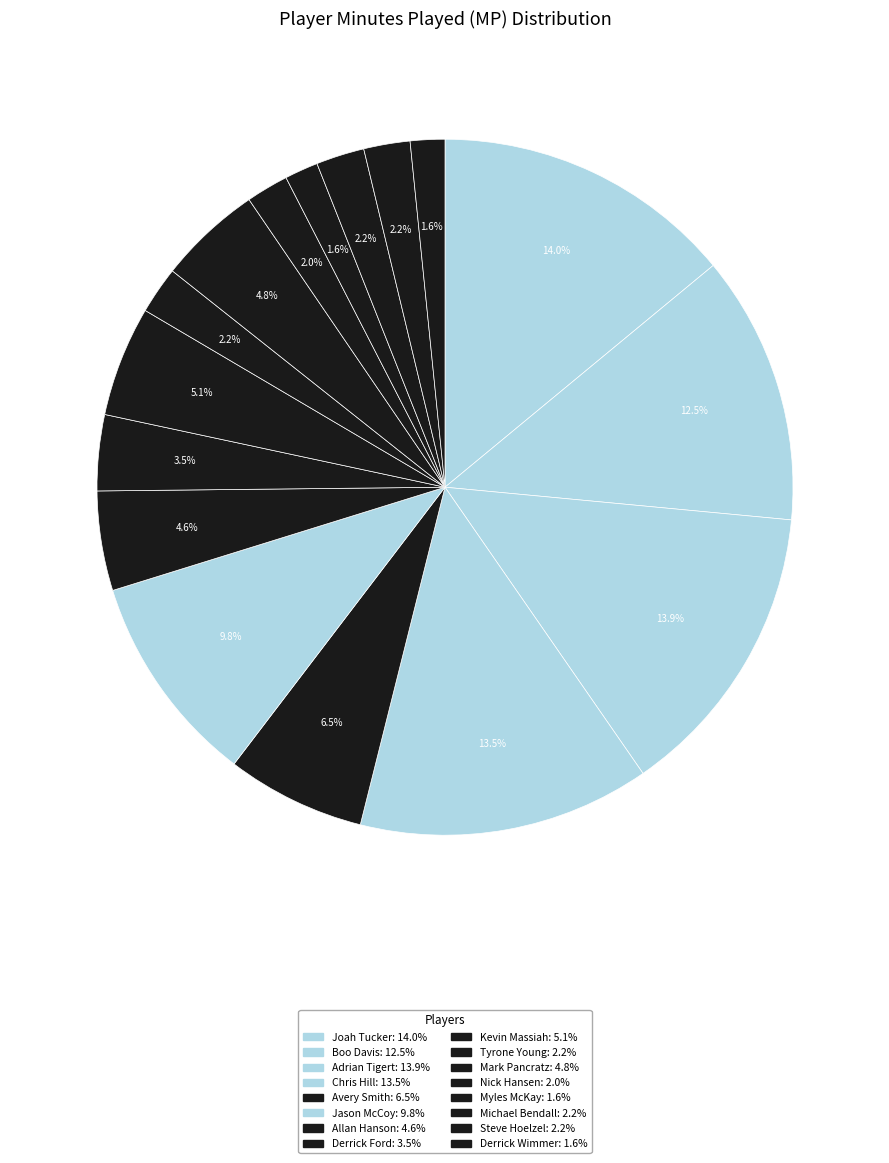

Is the sum of Steve Hoelzel and Avery Smith greater than half?

No